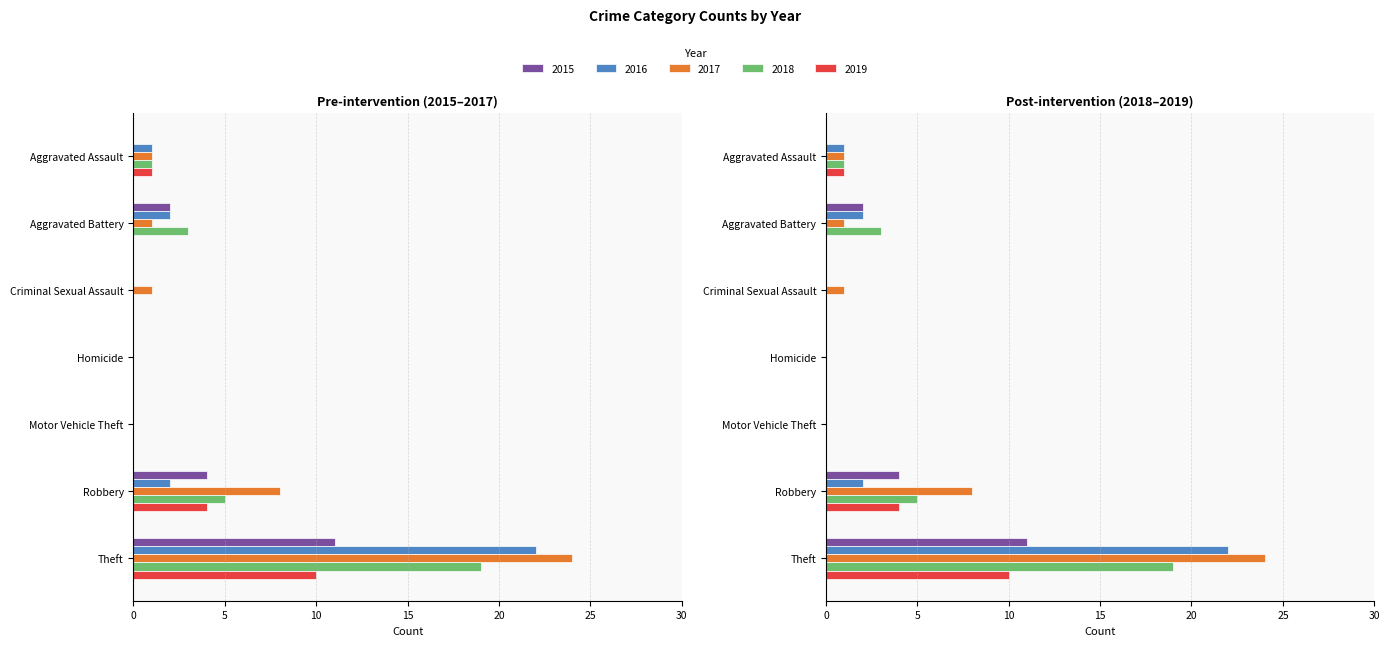

Where does the 2016 series first go above 1?

Aggravated Battery